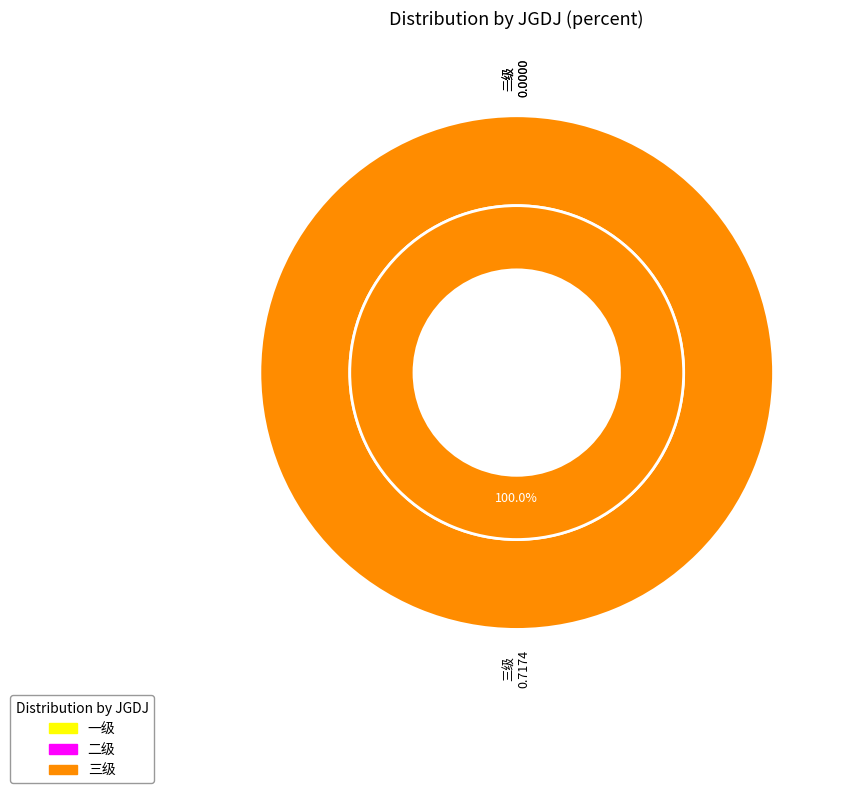

To the nearest percent, what portion does 三级 represent?

100%